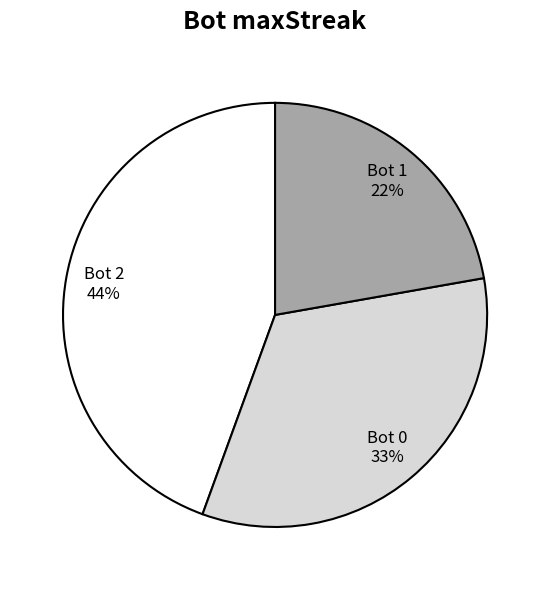

To the nearest percent, what is the difference between the largest and smallest slice percentages?

22%